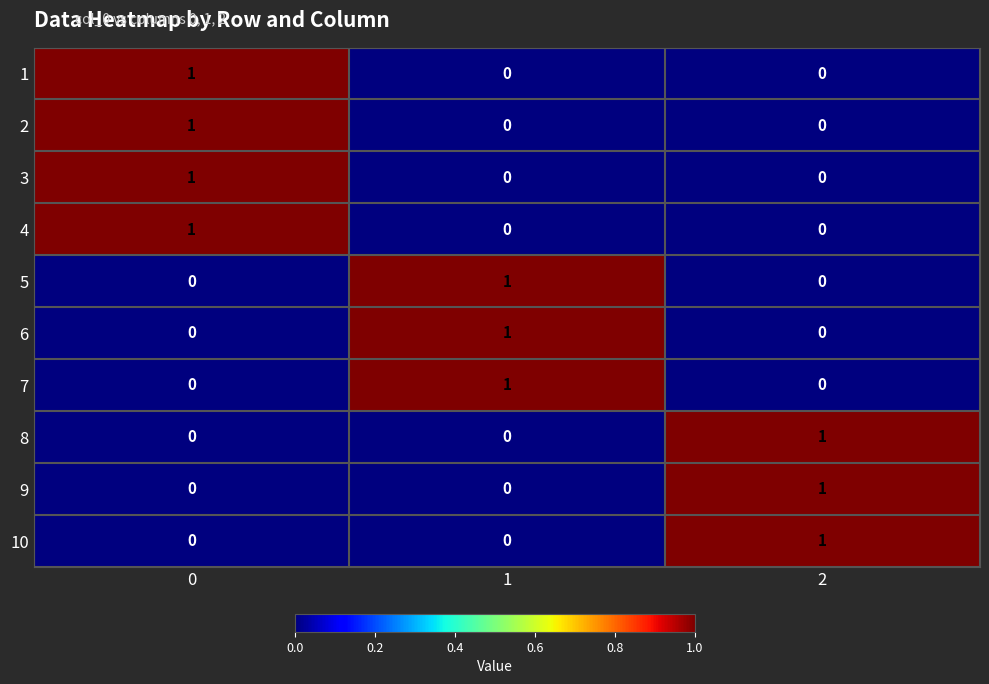

What is the total value across all series at 2?

3